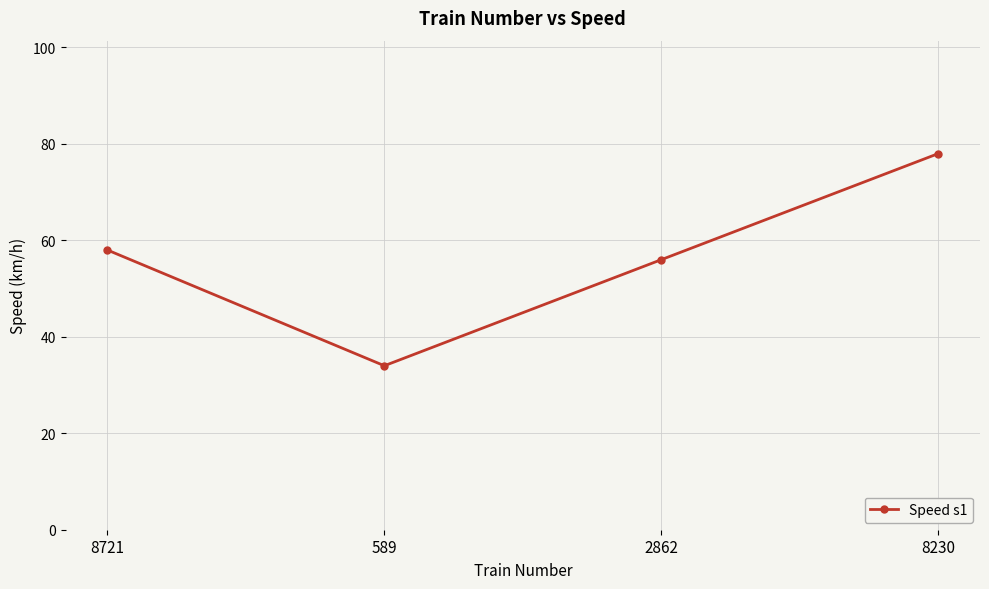

Reading left to right, what are all the values shown in this chart?

58	34	56	78